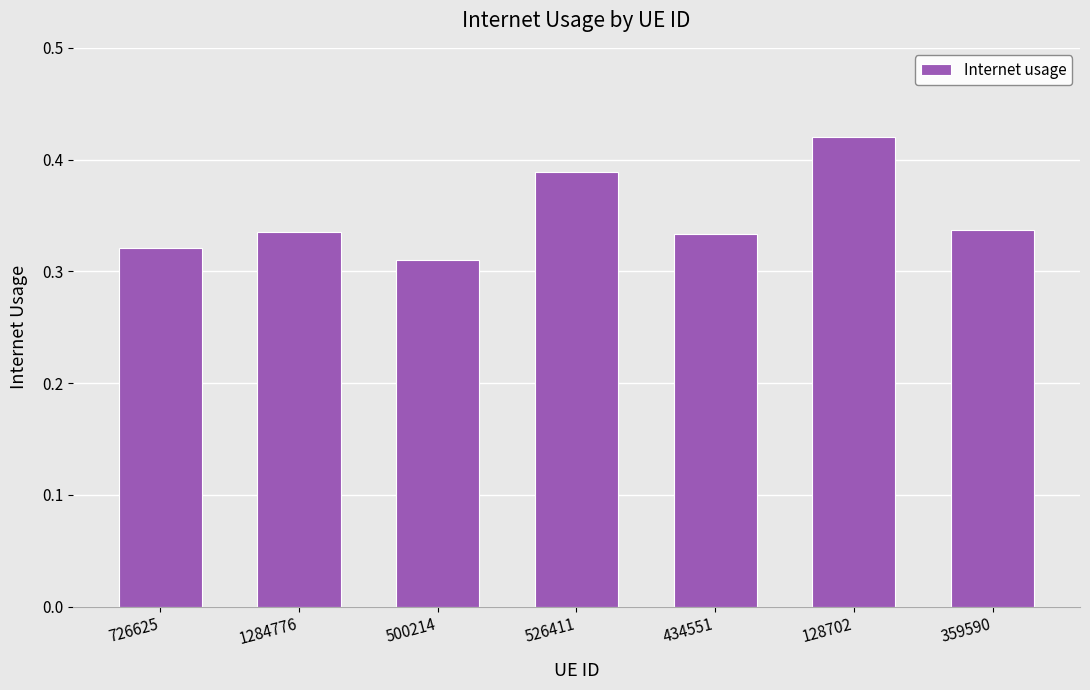

What is the change in value from 1284776 to 526411?

+0.1